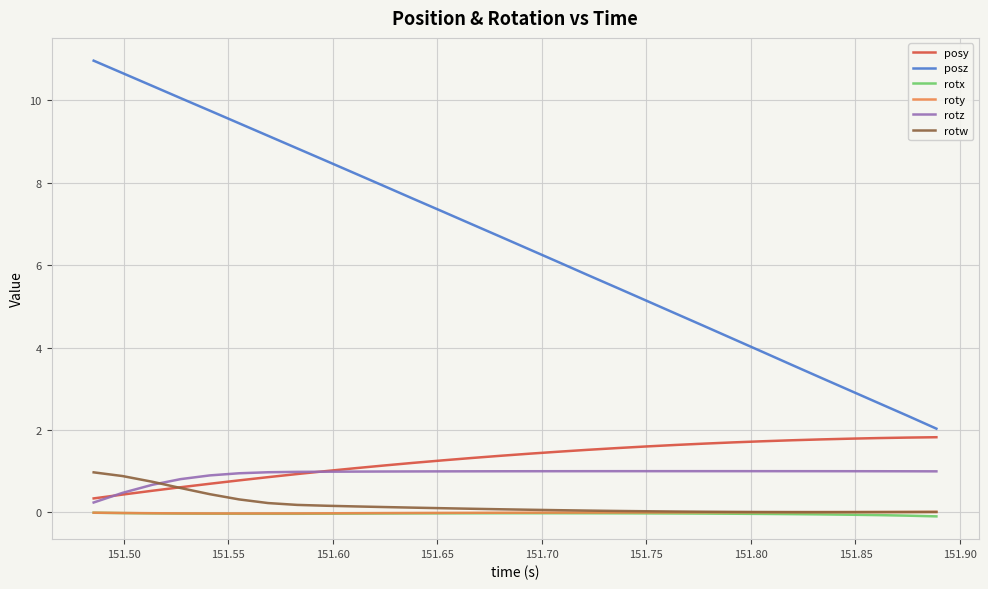

Which series has the widest spread of values?

posz